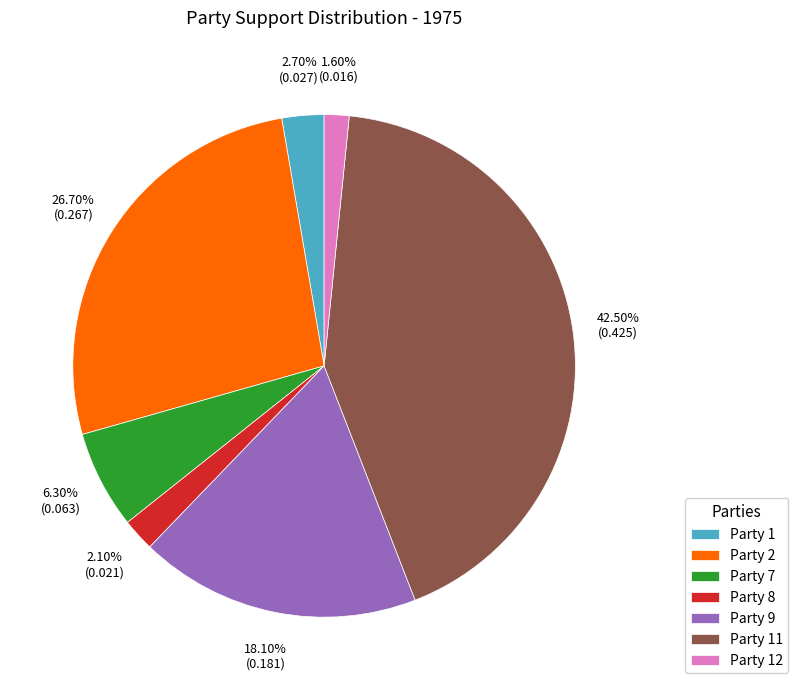

Is it true that Party 2 is 27% of the pie?

True